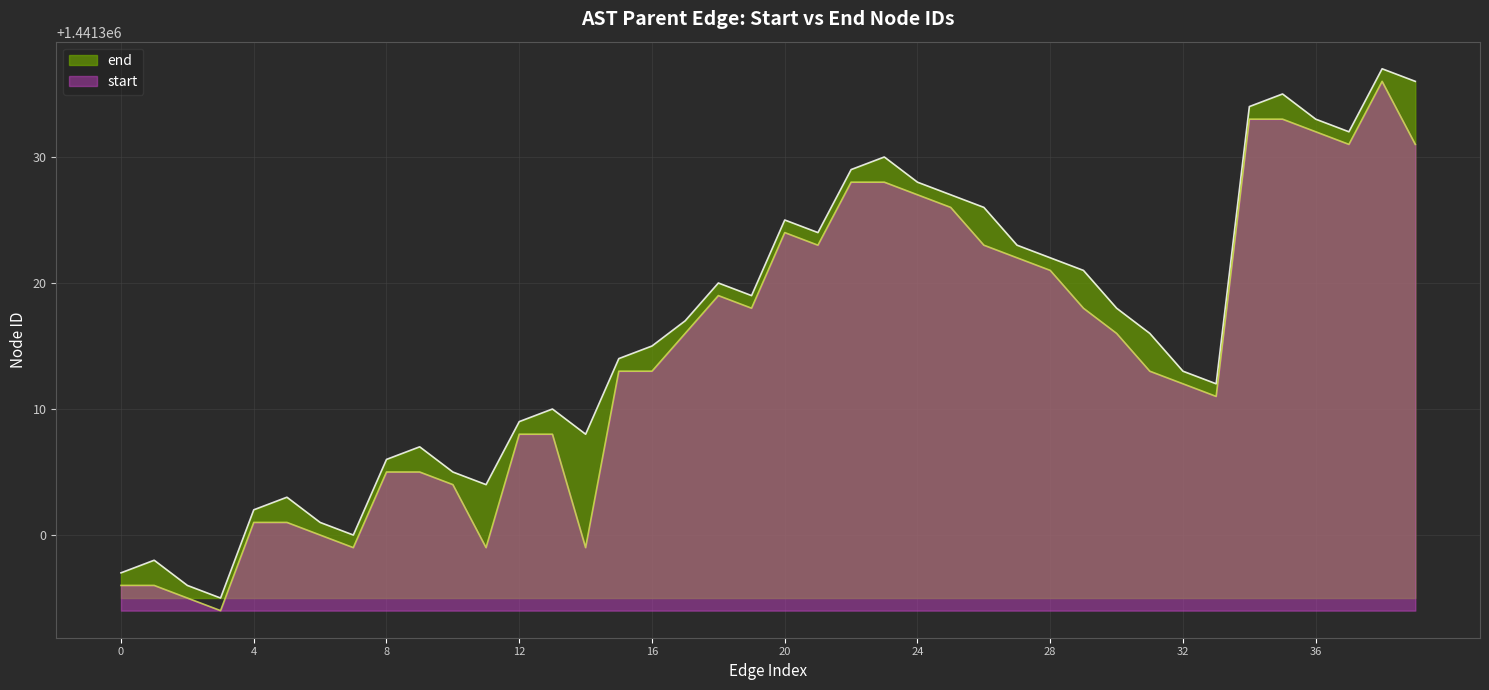

What is the maximum value shown in the chart?

1441337